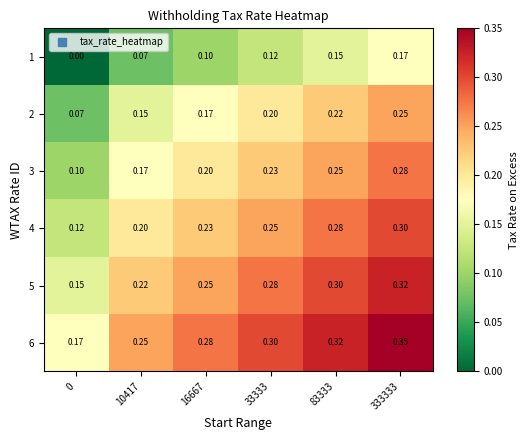

Is the value of 1 at 10417 greater than the value of 3 at 33333?

No